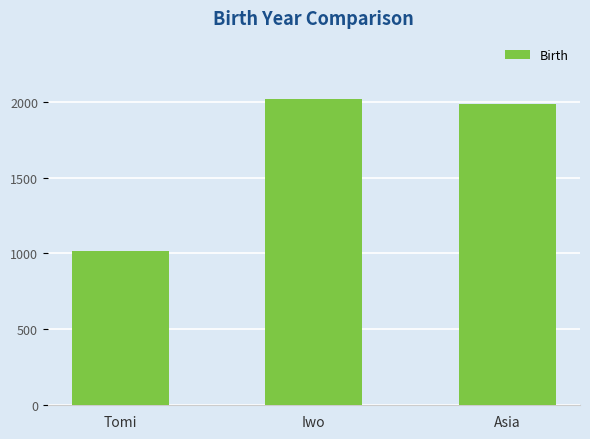

Reading left to right, what are all the values shown in this chart?

1014	2017	1982